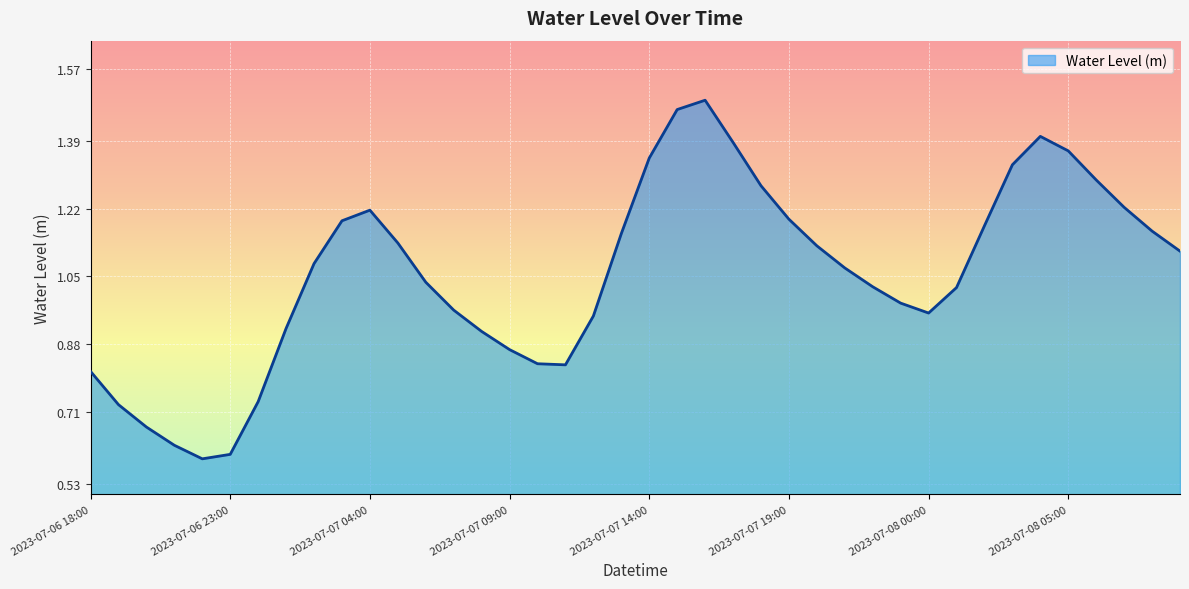

How many series are shown in this chart?

1